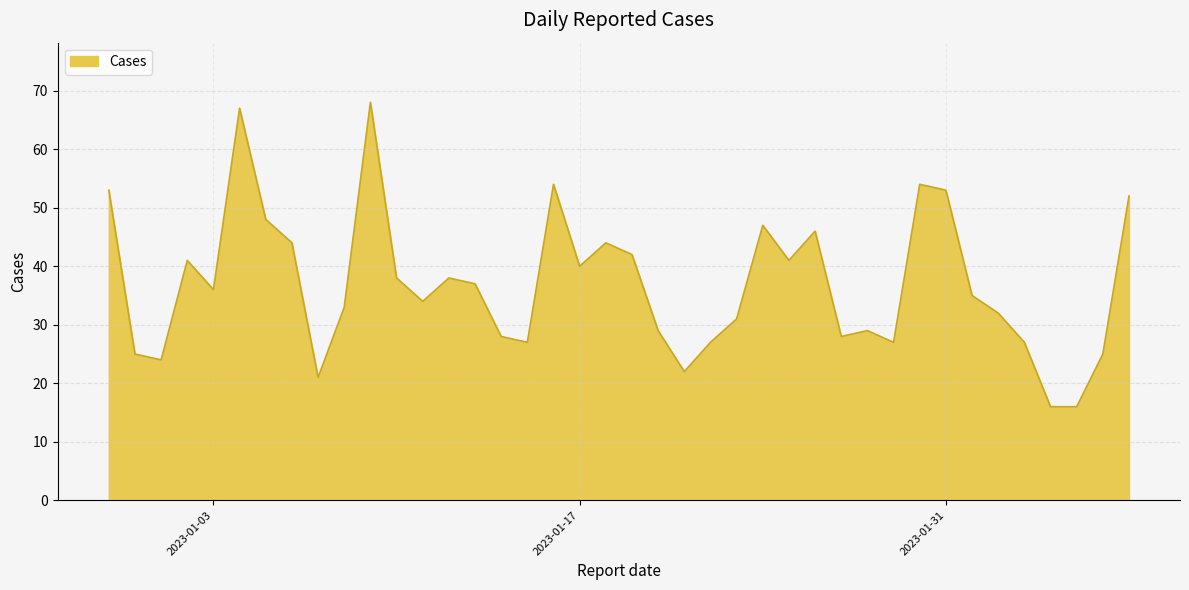

What is the difference between the maximum and minimum values?

52